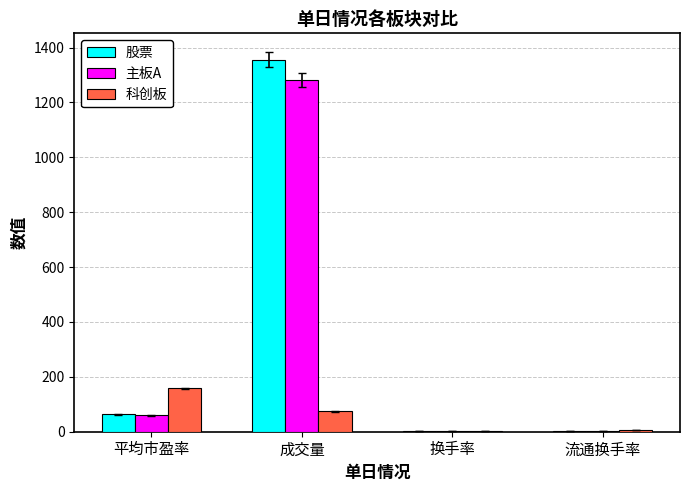

Which category has the highest value across all series?

成交量